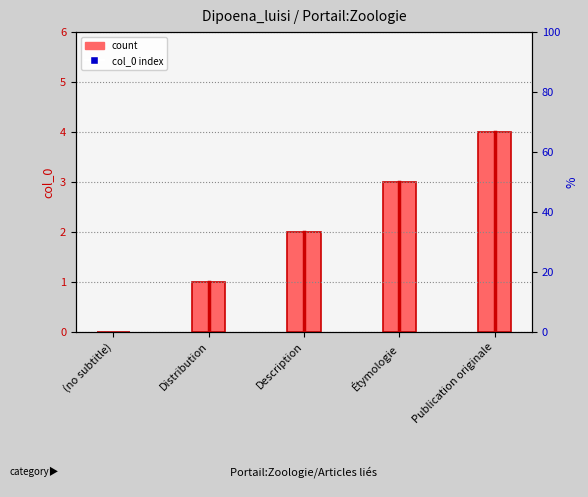

What is the ratio of the value at Publication originale to the value at Distribution?

4.0